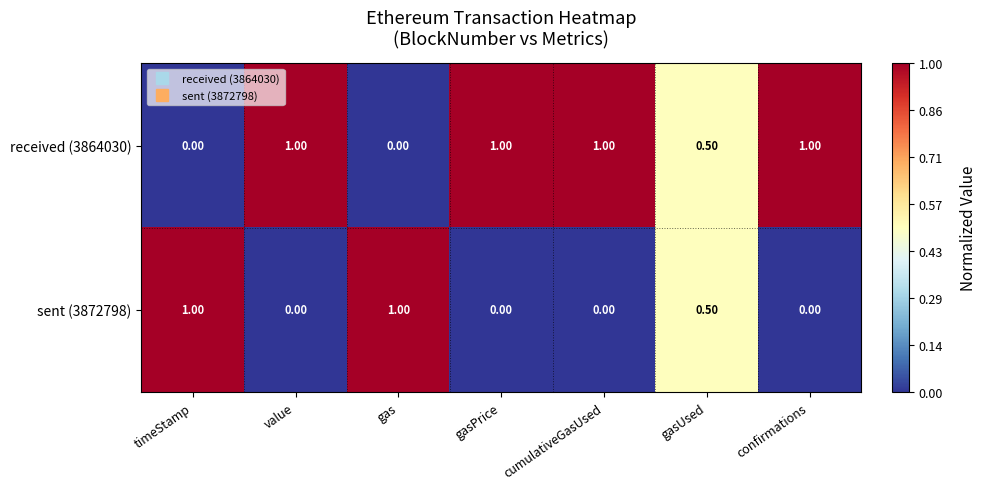

What is the difference between the highest and lowest values at cumulativeGasUsed?

1.0